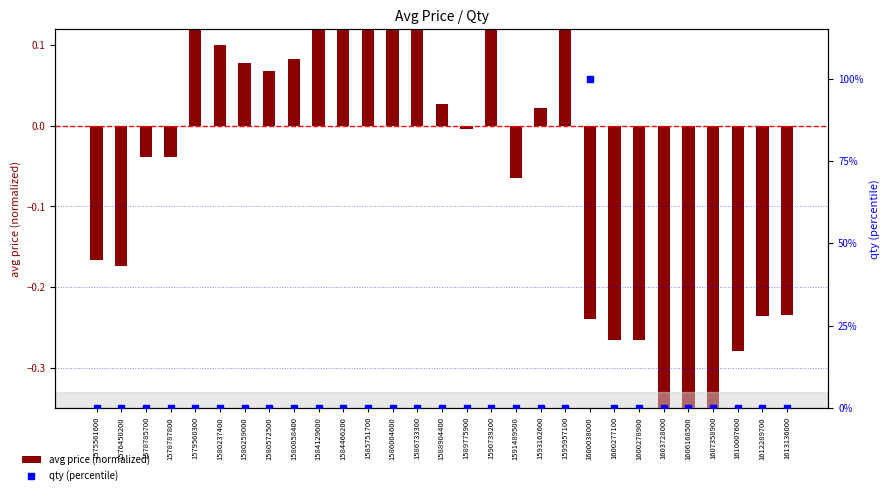

At how many categories does at least one series exceed 47?

1